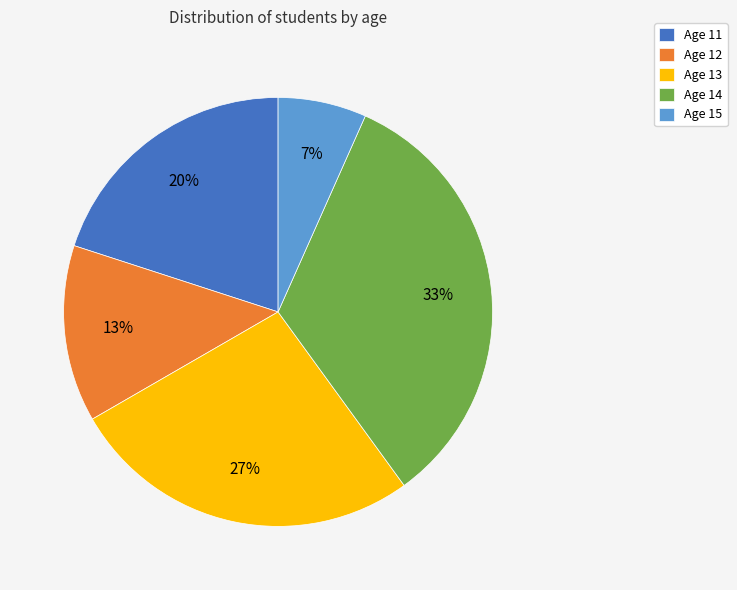

Which has a higher value, Age 11 or Age 15?

Age 11